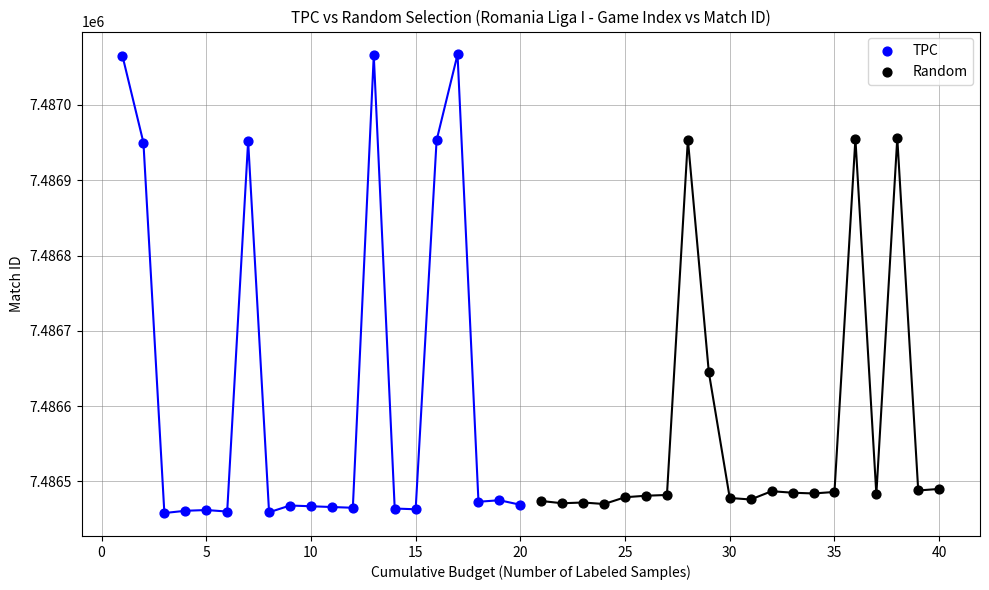

Which series has the largest Y range (max minus min)?

TPC